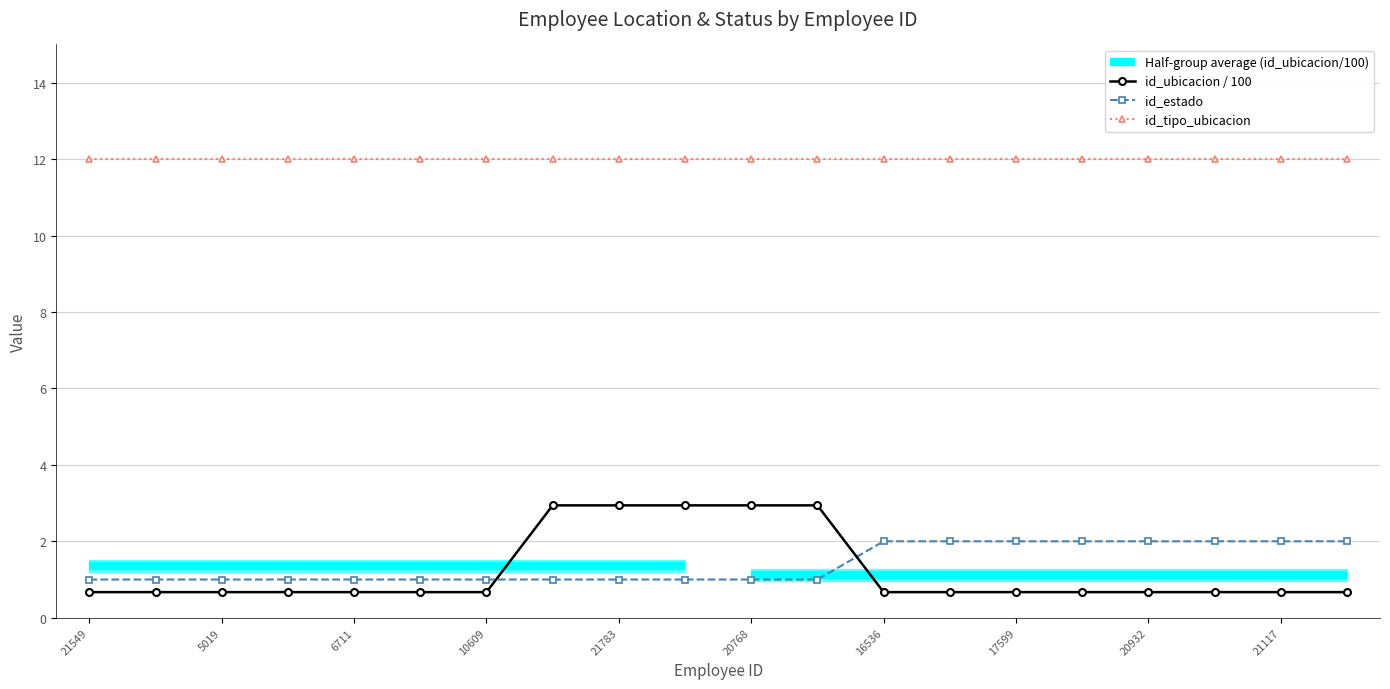

Which has a higher value, 6711 or 16536?

6711